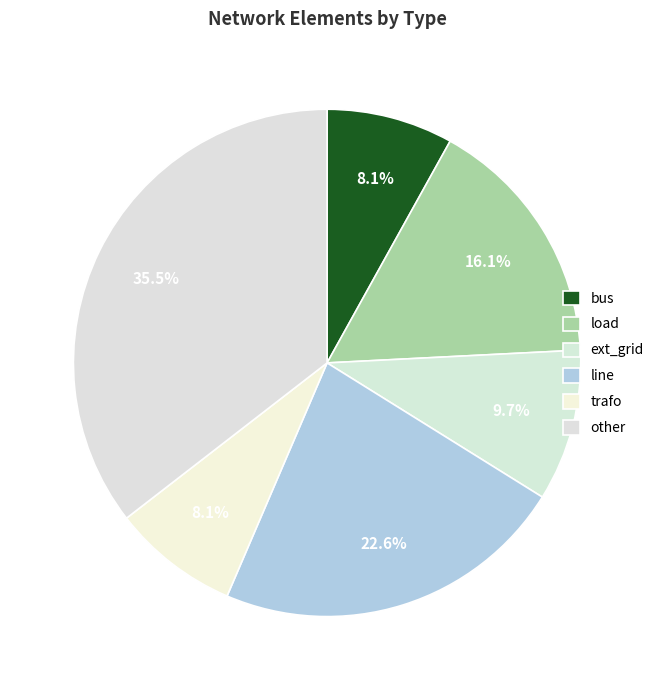

Count the number of slices in the pie.

6